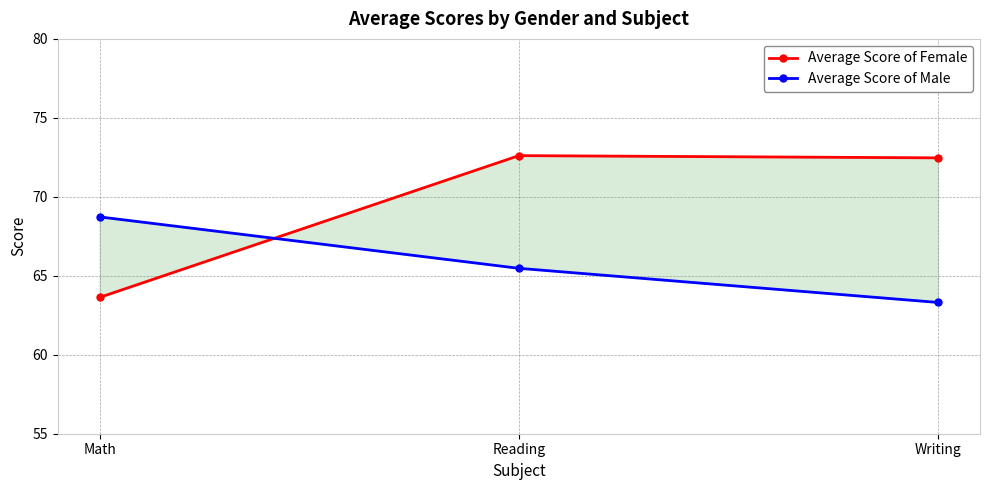

Is the value of Average Score of Male at Writing greater than the value of Average Score of Female at Reading?

No